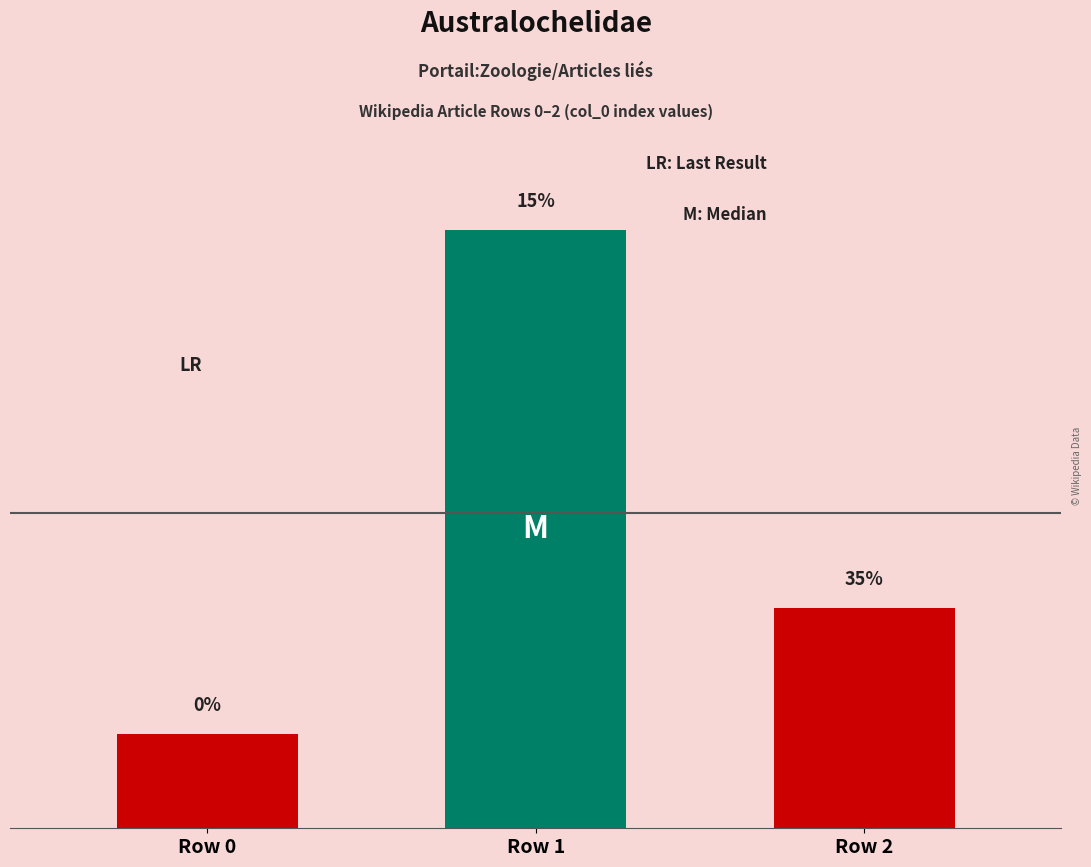

Does the chart contain any negative values?

No